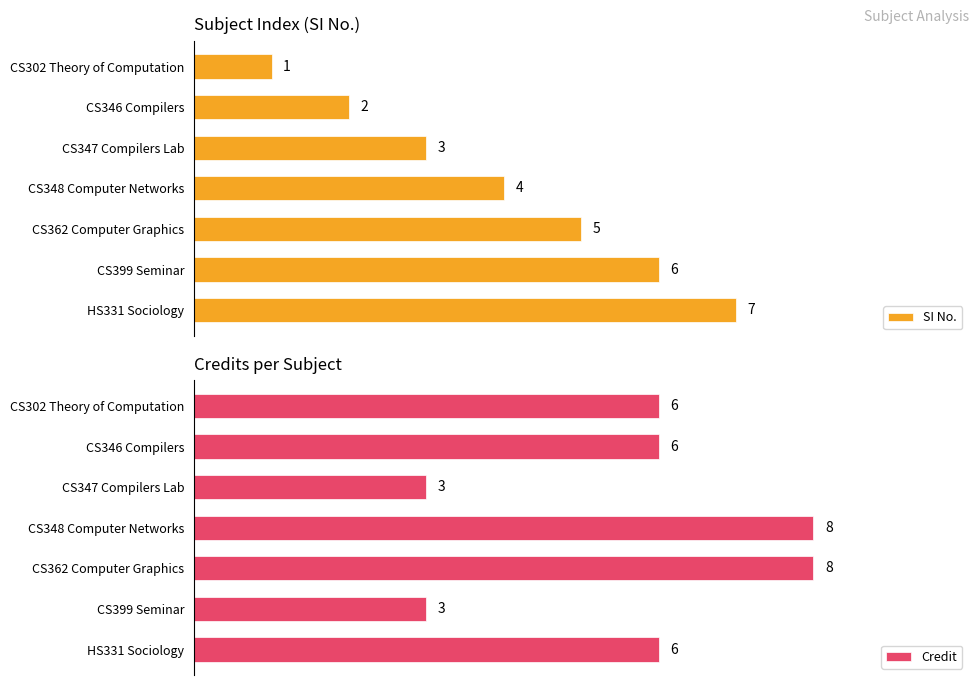

At which label does SI No. reach its minimum?

CS302 Theory of Computation